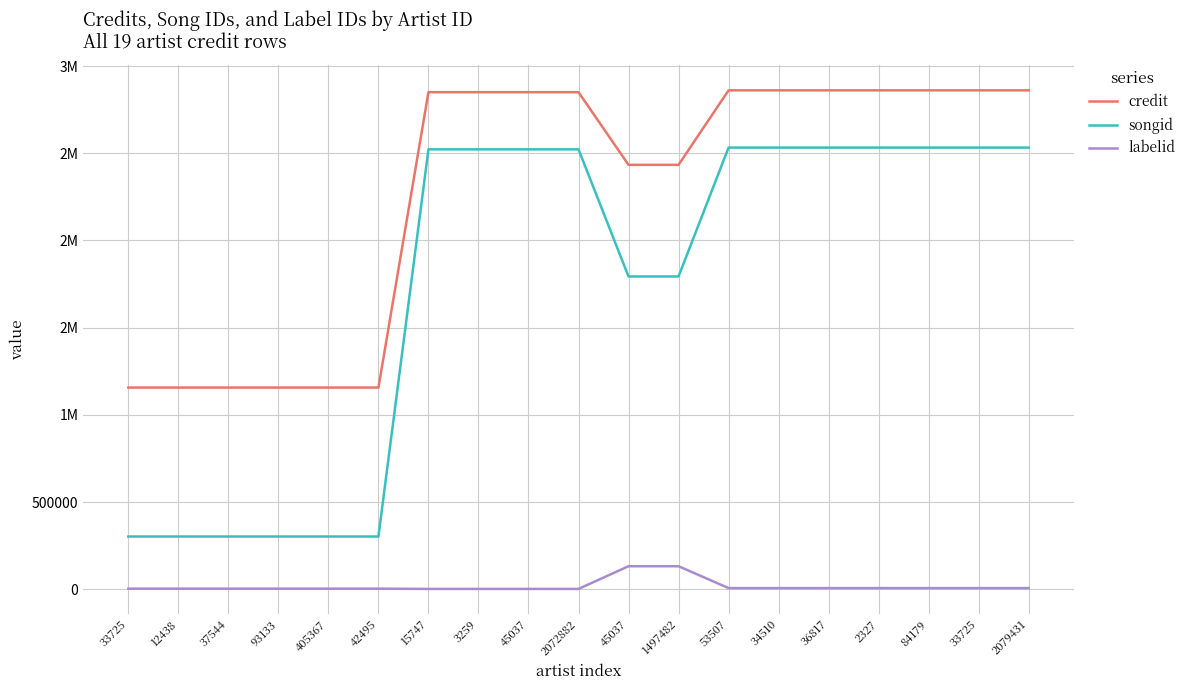

What are all the series names shown in the legend?

credit, songid, labelid